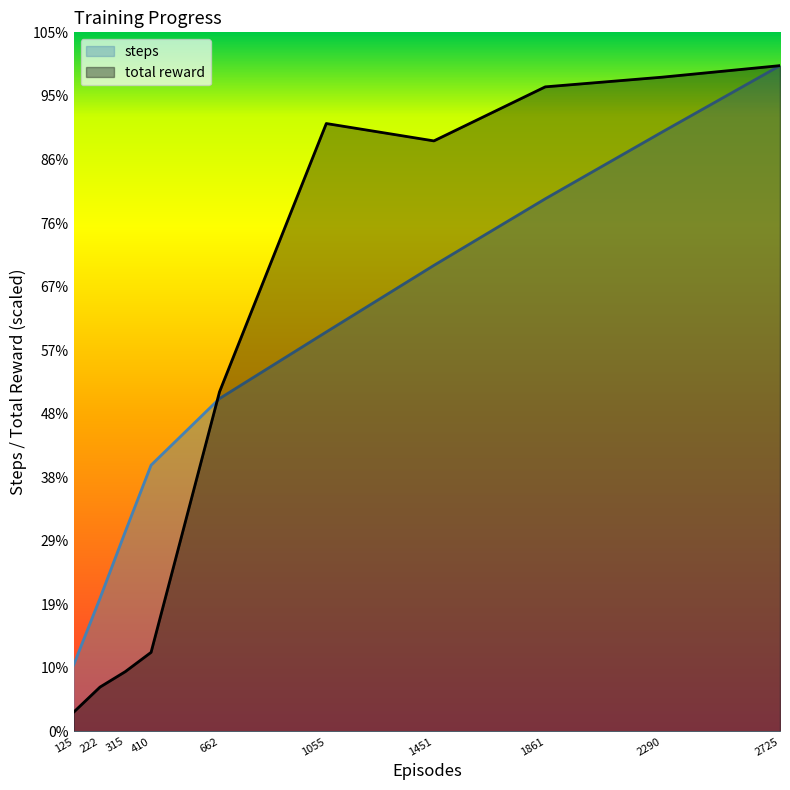

Is the value of total reward at 1055 greater than the value of steps at 1451?

Yes